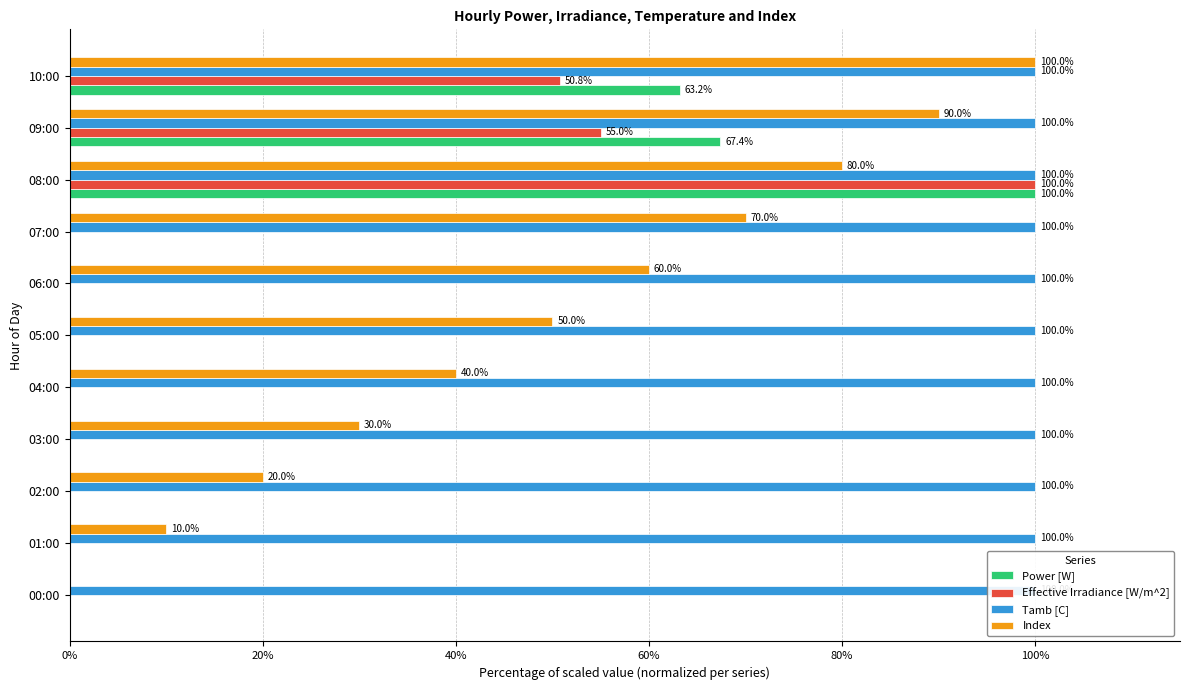

Which series has the largest range (max minus min)?

Power [W]